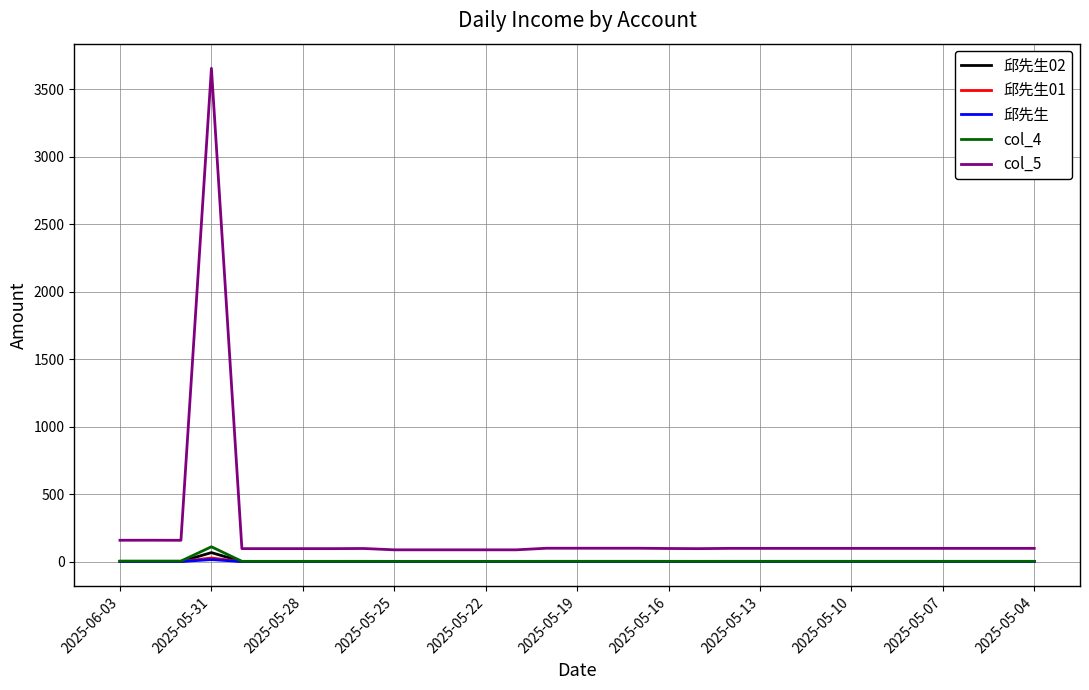

Which series has the largest range (max minus min)?

col_5